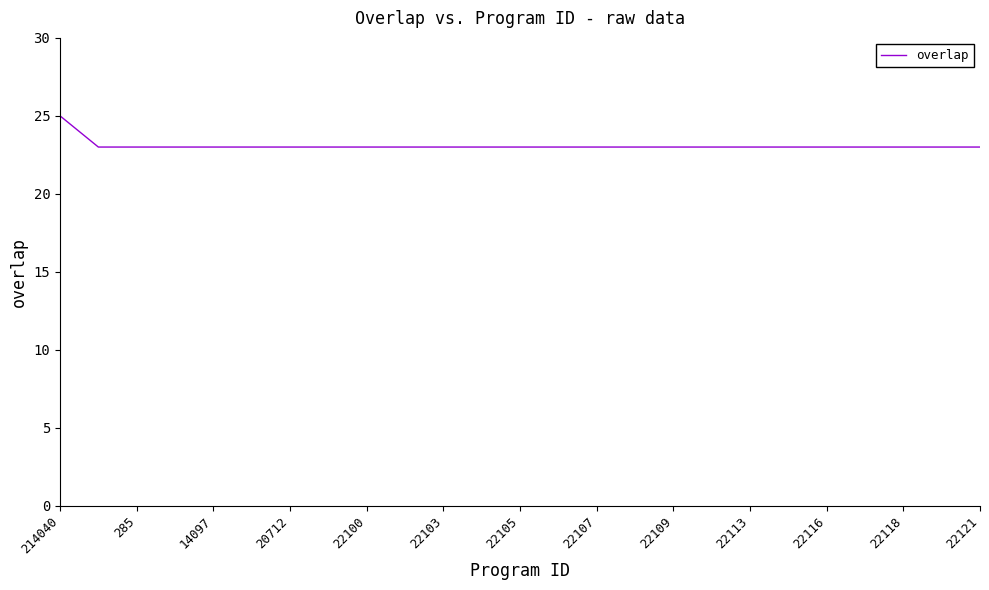

What is the minimum value shown in the chart?

23